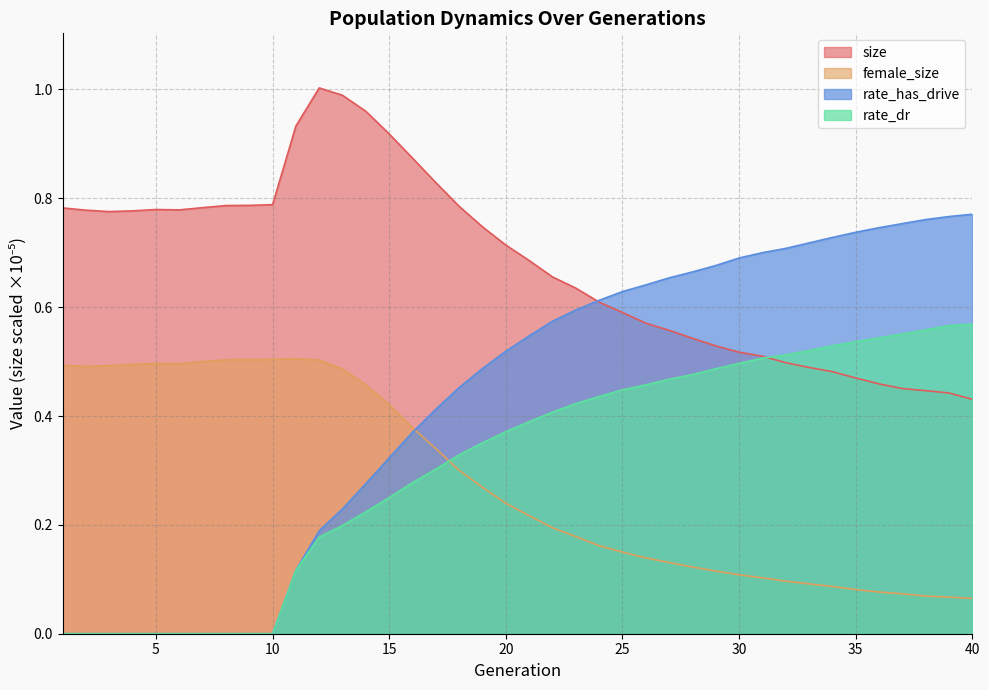

Is it true that female_size equals 0.2 at 24?

True